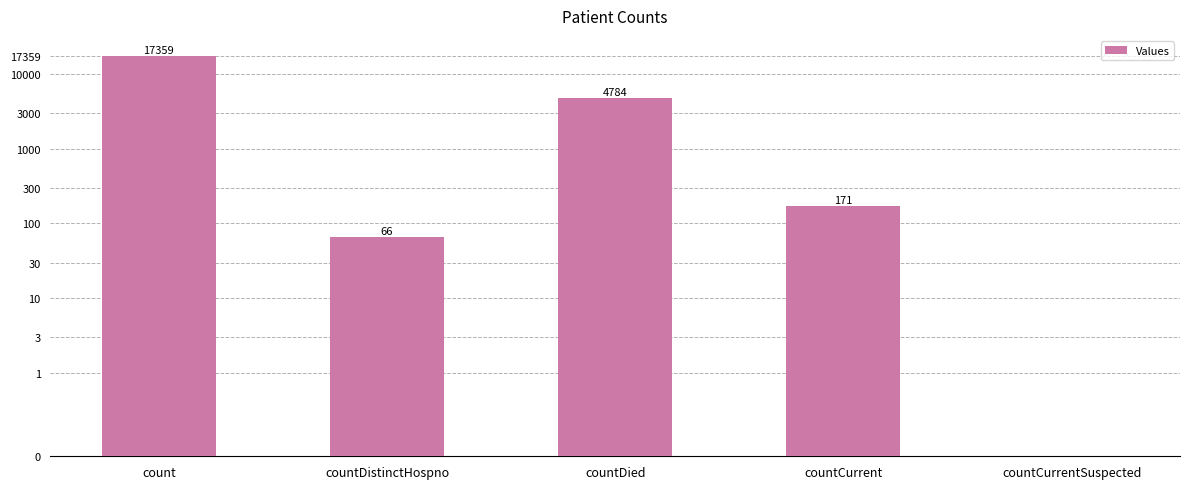

List the labels in order of value, smallest first.

countCurrentSuspected, countDistinctHospno, countCurrent, countDied, count